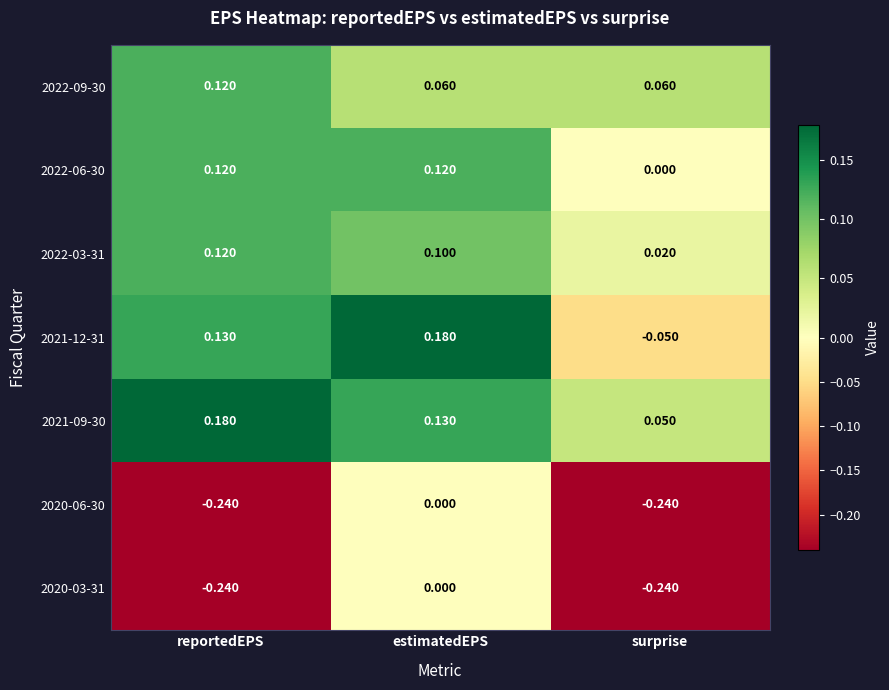

At which category is the sum across all series the highest?

estimatedEPS